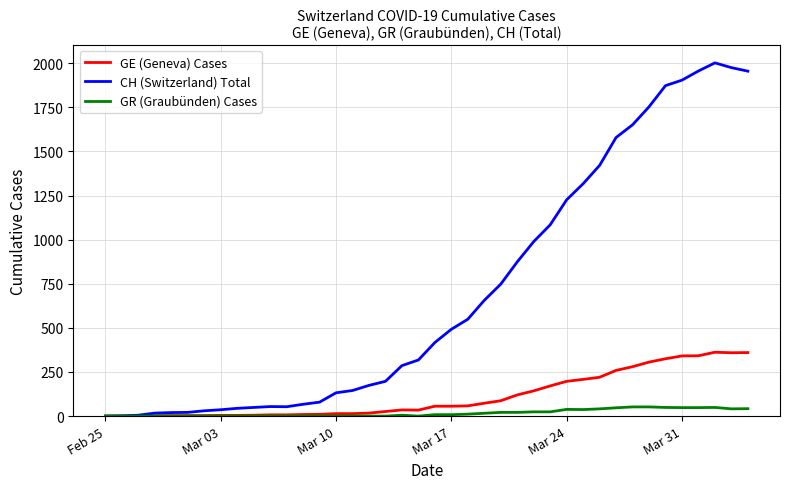

What is the maximum value for GR (Graubünden) Cases?

52